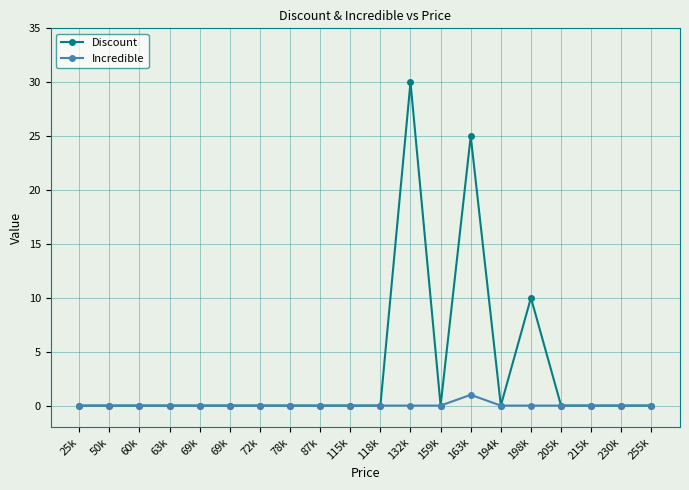

Reading left to right, transcribe all the data shown in this chart.

Discount: 0	0	0	0	0	0	0	0	0	0	0	30	0	25	0	10	0	0	0	0
Incredible: 0	0	0	0	0	0	0	0	0	0	0	0	0	1	0	0	0	0	0	0